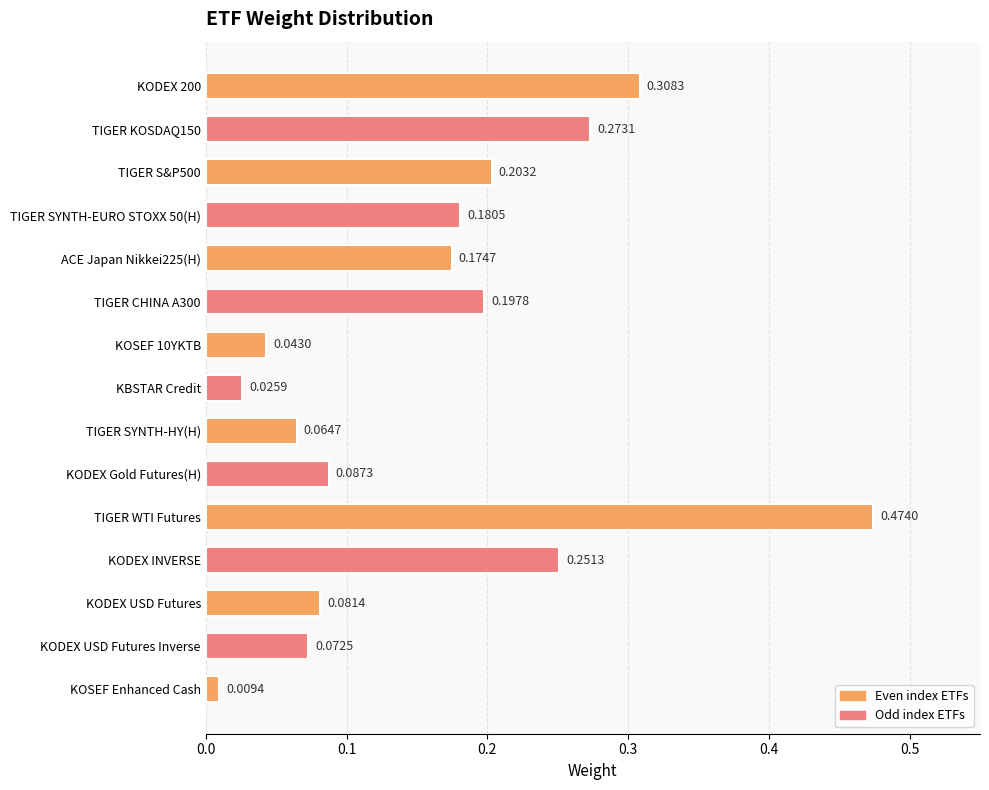

What is the label of the 11th bar from the top?

TIGER WTI Futures